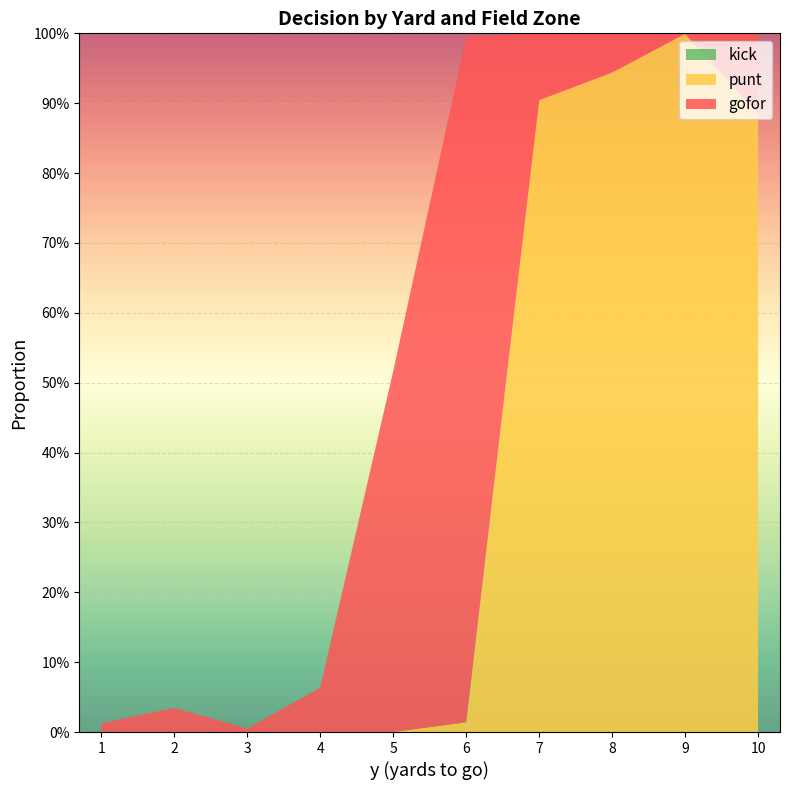

Reading left to right, transcribe all the data shown in this chart.

gofor: 1=0.0	2=0.0	3=0.0	4=0.1	5=0.5	6=1.0	7=0.1	8=0.1	9=0.0	10=0.1
punt: 1=0.0	2=0.0	3=0.0	4=0.0	5=0.0	6=0.0	7=0.9	8=0.9	9=1.0	10=0.9
kick: 1=0.0	2=0.0	3=0.0	4=0.0	5=0.0	6=0.0	7=0.0	8=0.0	9=0.0	10=0.0